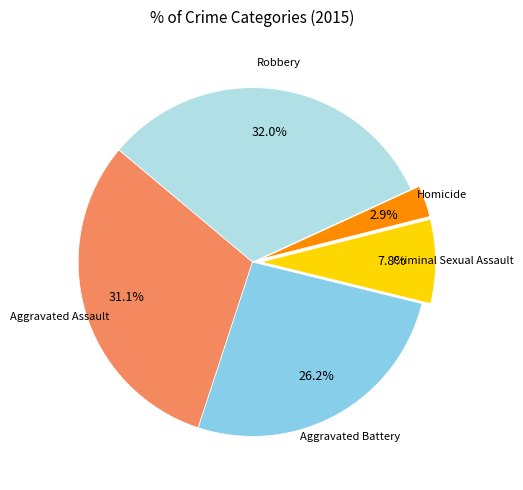

Is there a majority slice in this chart?

No